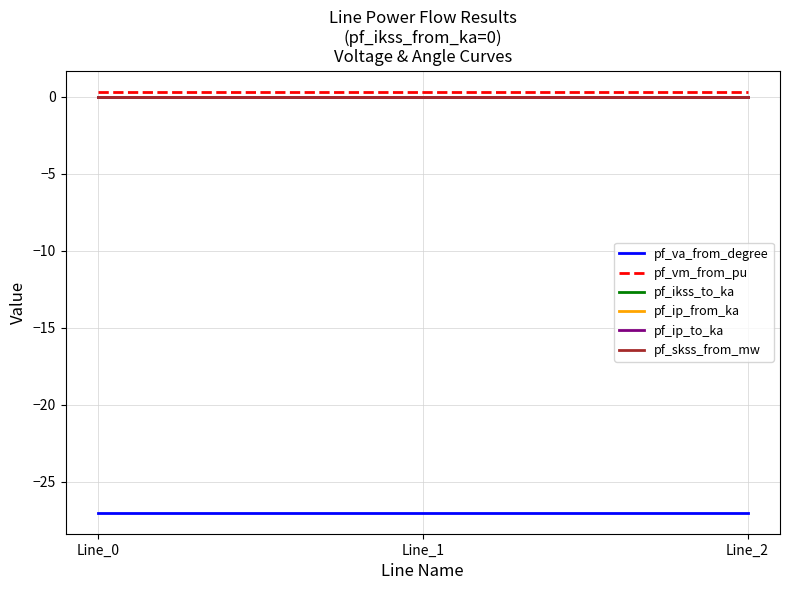

Between Line_0 and Line_2, which is larger?

Line_2